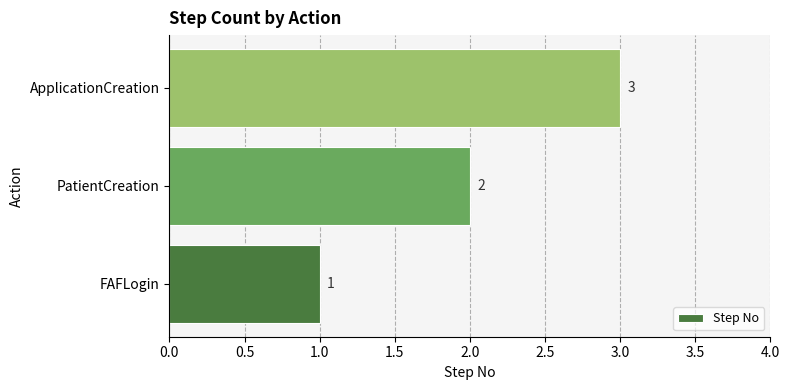

Approximately how many times larger is the value at PatientCreation compared to ApplicationCreation?

0.7